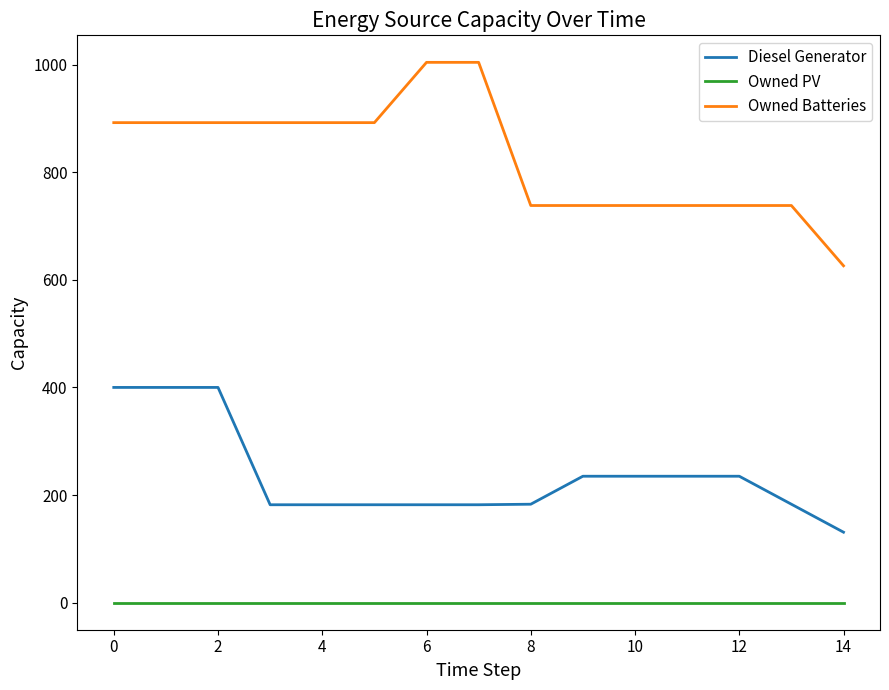

List the series in order of their overall mean, lowest first.

Owned PV, Diesel Generator, Owned Batteries